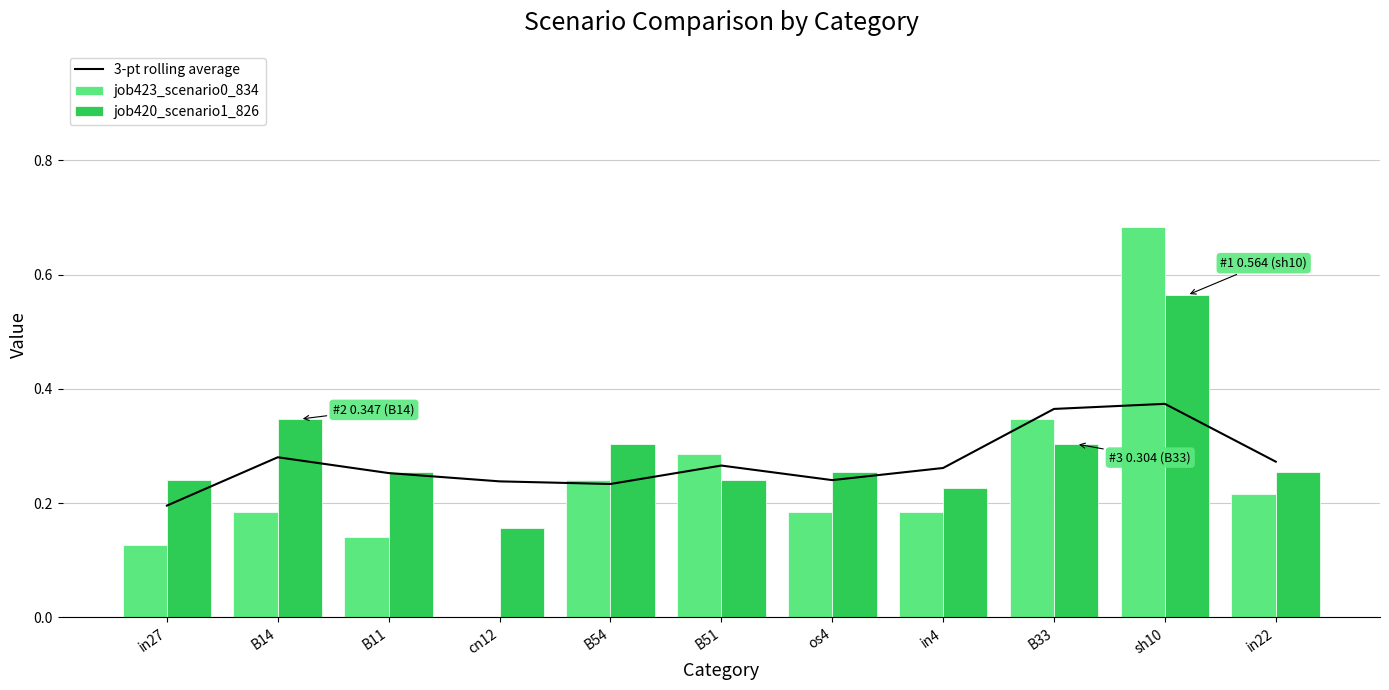

The job420_scenario1_826 series shows 0.3 at B54. True or false?

True